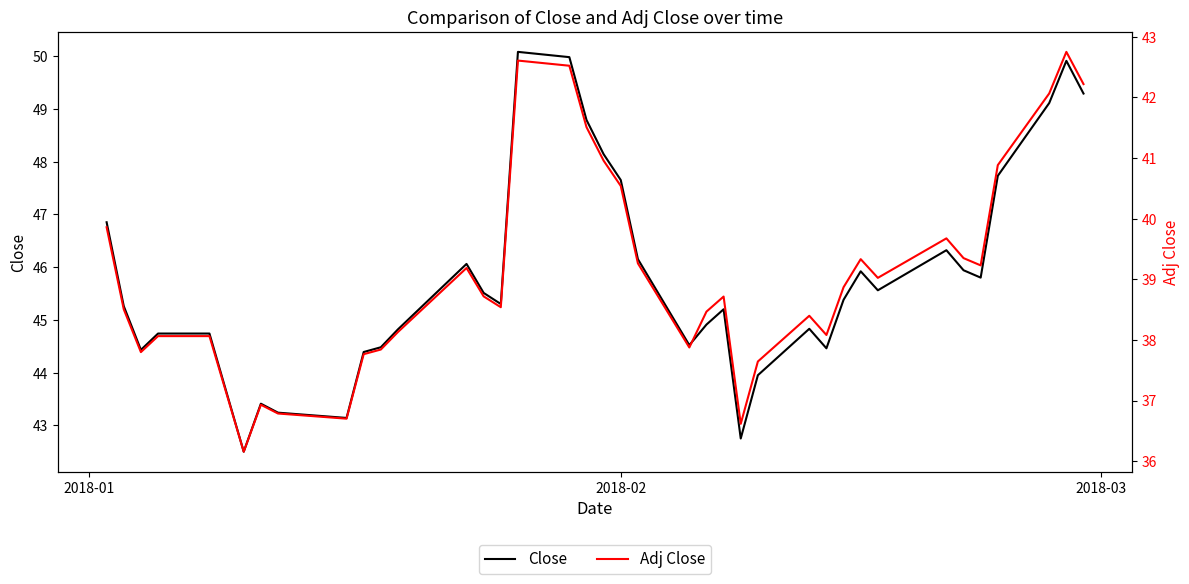

List the series in order of their peak value, lowest first.

Adj Close, Close